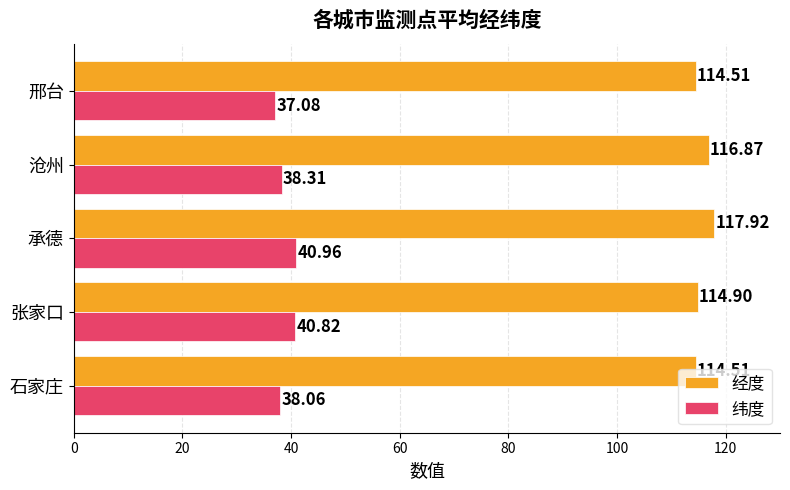

Rank the series at 承德 from highest to lowest value.

经度, 纬度